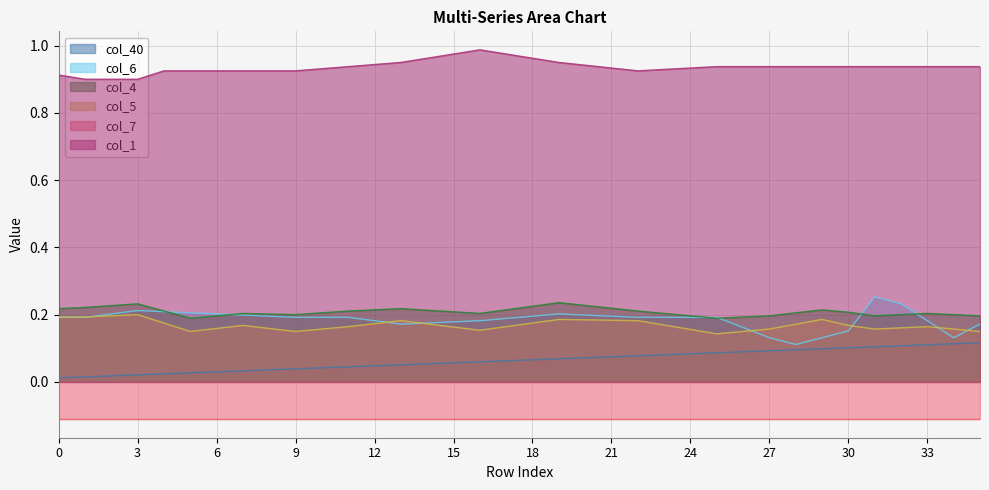

How many interior local valleys does the col_1 series have?

1